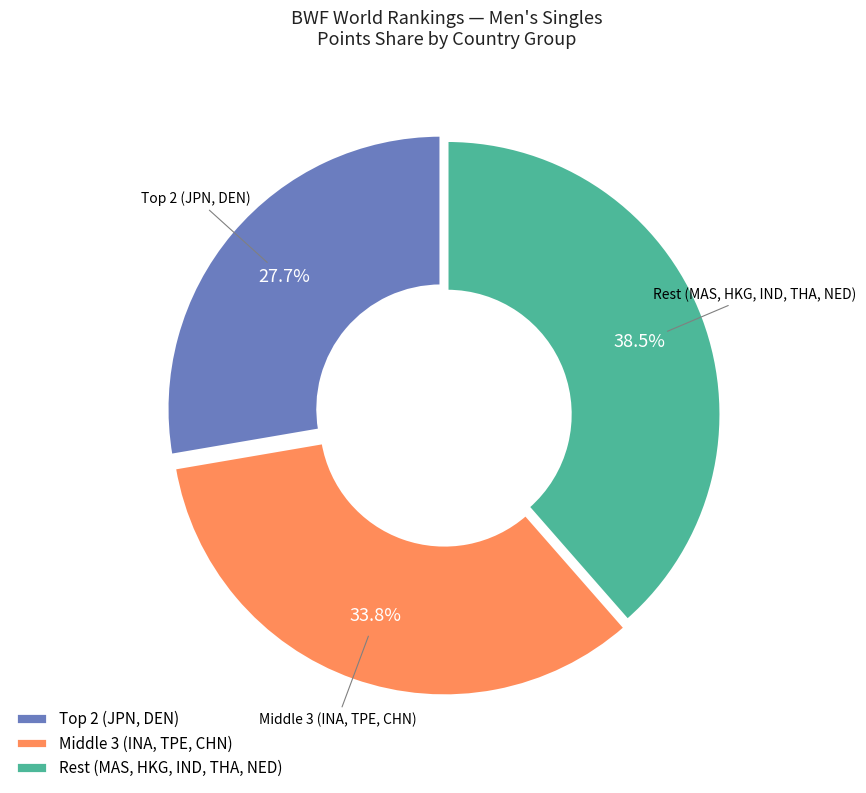

Does any single category account for the majority?

No